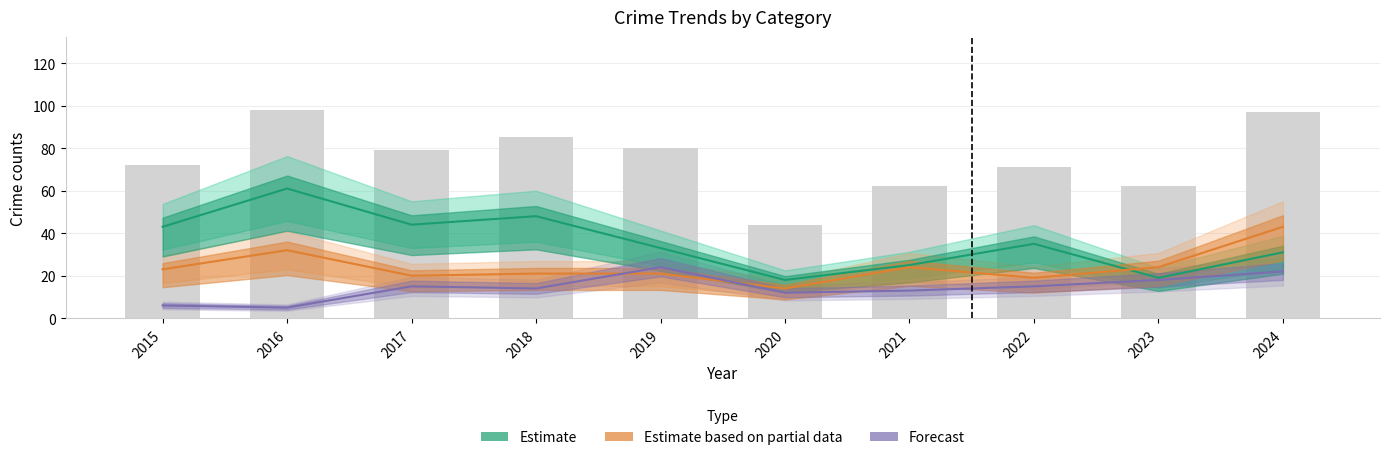

What is the minimum value for Total?

44